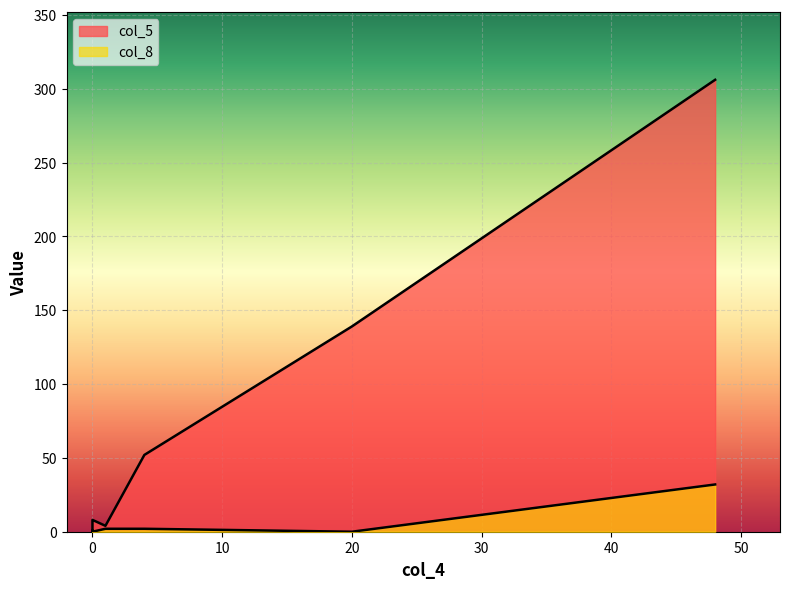

At how many categories does at least one series exceed 7?

4